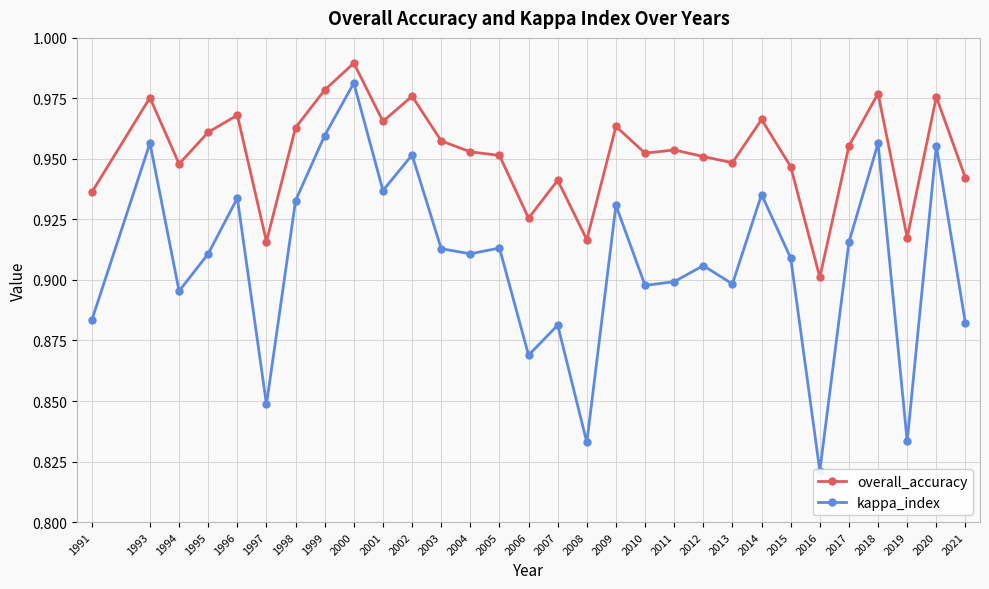

Reading left to right, transcribe all the data shown in this chart.

overall_accuracy: 1991=0.9	1993=1.0	1994=0.9	1995=1.0	1996=1.0	1997=0.9	1998=1.0	1999=1.0	2000=1.0	2001=1.0	2002=1.0	2003=1.0	2004=1.0	2005=1.0	2006=0.9	2007=0.9	2008=0.9	2009=1.0	2010=1.0	2011=1.0	2012=1.0	2013=0.9	2014=1.0	2015=0.9	2016=0.9	2017=1.0	2018=1.0	2019=0.9	2020=1.0	2021=0.9
kappa_index: 1991=0.9	1993=1.0	1994=0.9	1995=0.9	1996=0.9	1997=0.8	1998=0.9	1999=1.0	2000=1.0	2001=0.9	2002=1.0	2003=0.9	2004=0.9	2005=0.9	2006=0.9	2007=0.9	2008=0.8	2009=0.9	2010=0.9	2011=0.9	2012=0.9	2013=0.9	2014=0.9	2015=0.9	2016=0.8	2017=0.9	2018=1.0	2019=0.8	2020=1.0	2021=0.9